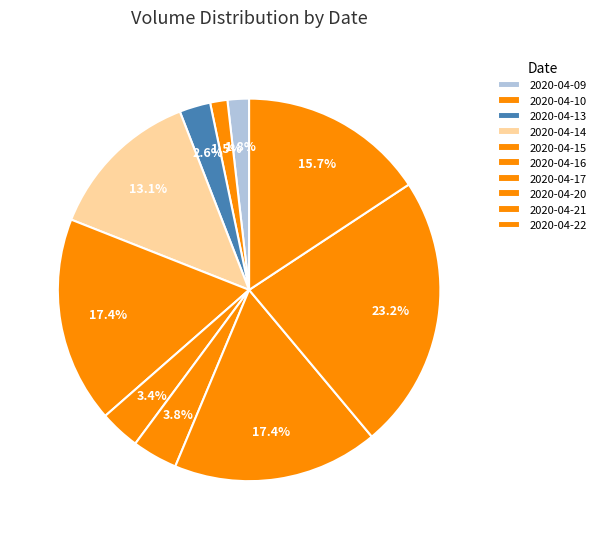

How many slices are in this pie chart?

10